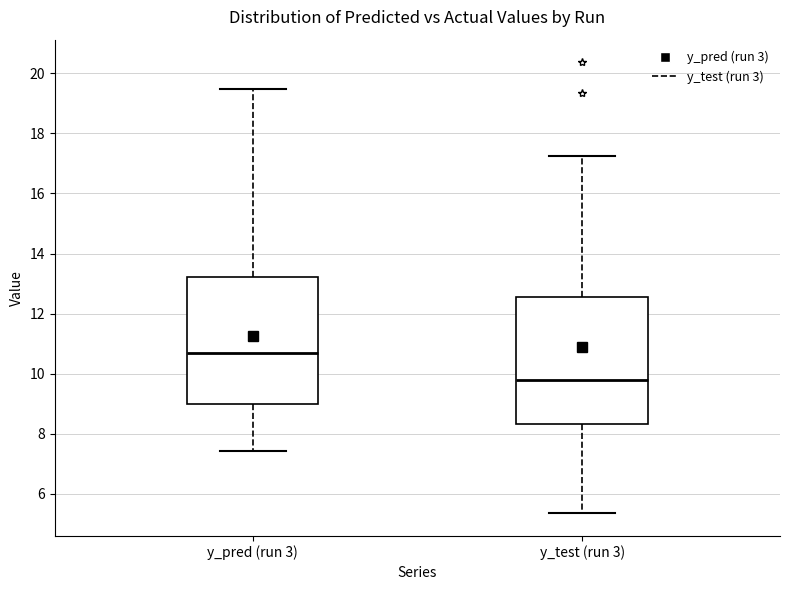

Where does the upper whisker of the box for y_test (run 3) end on the y-axis? The values are not printed on the chart, so give them approximately, as read against the axis.

17.2